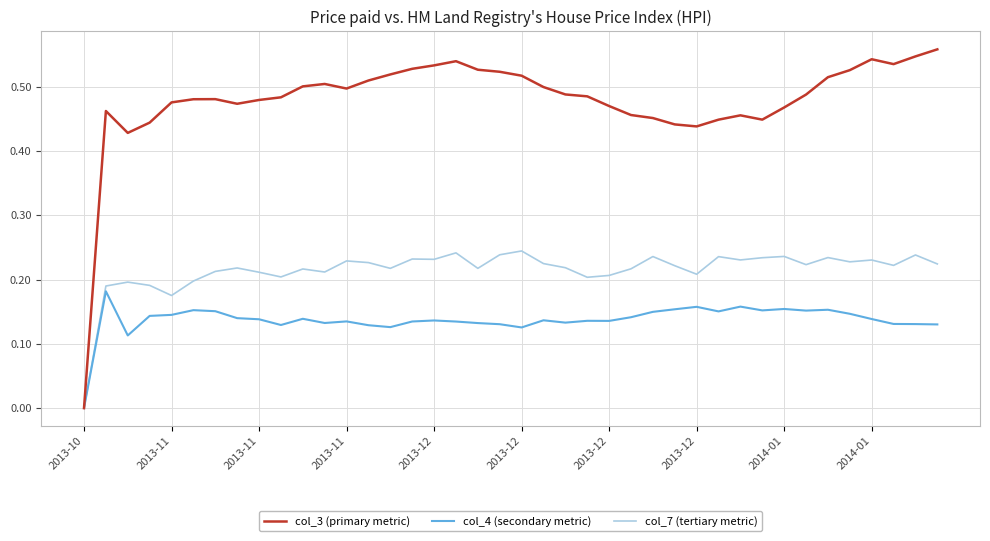

Count the col_3 (primary metric) values in the range 0 to 1.

40